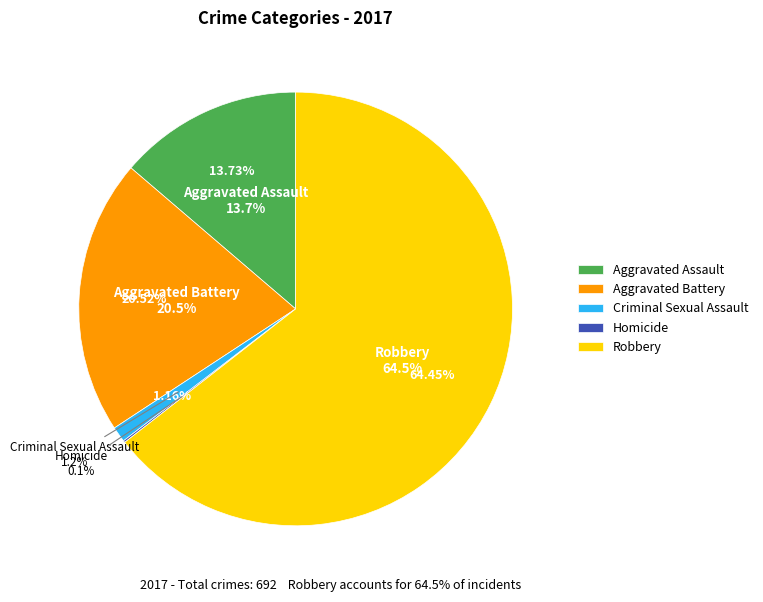

Between Homicide and Robbery, which is larger?

Robbery